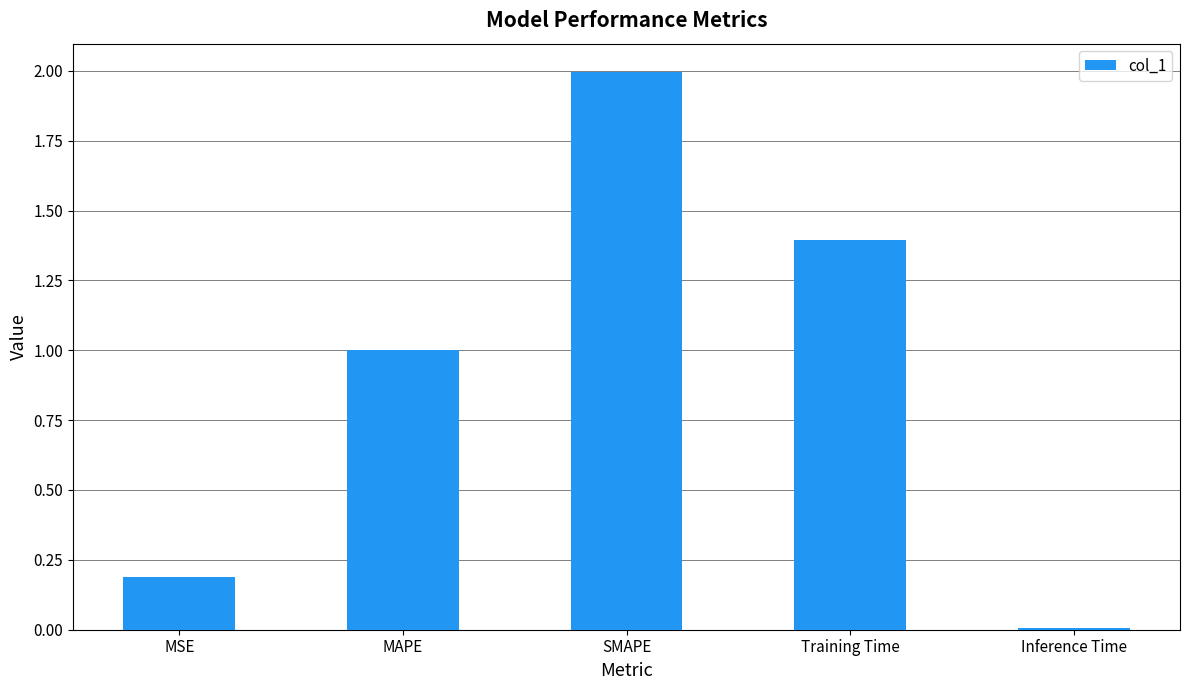

Which category has the highest value across all series?

SMAPE